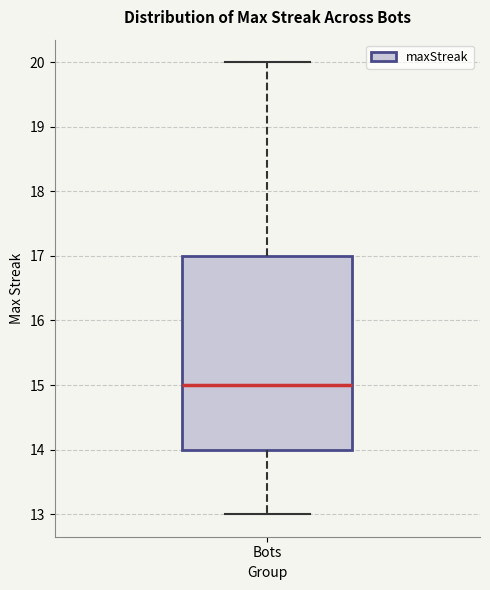

Transcribe this box plot: give where the median line is, the range the box spans, and where the two whiskers end, as read against the y-axis. The values are not printed on the chart, so give them approximately, as read against the axis.

median 15, box 14 to 17, whiskers 13 to 20